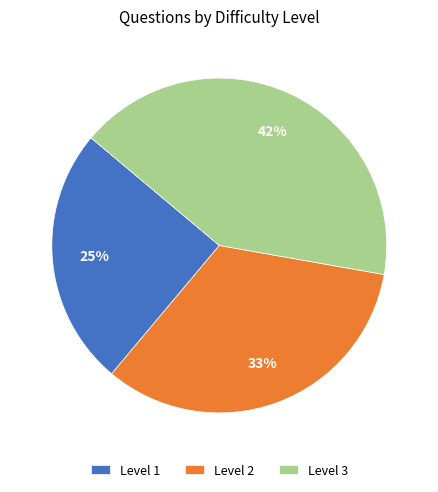

To the nearest percent, what is the average slice percentage?

33%